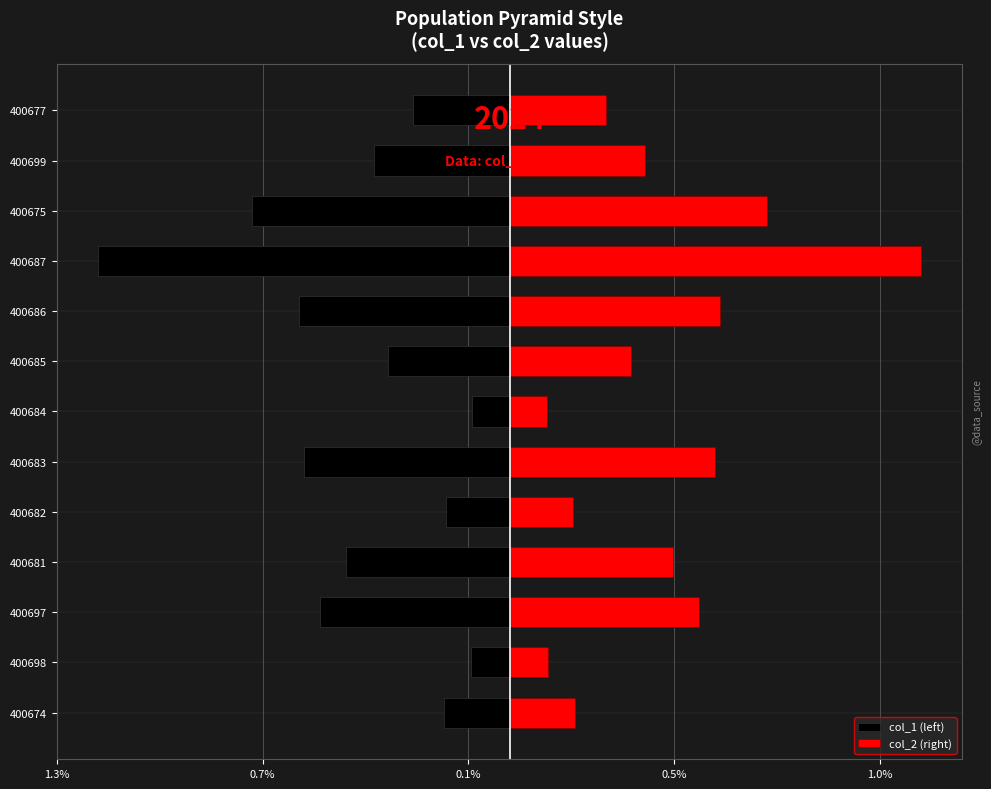

What are all the series names shown in the legend?

col_1 (left), col_2 (right)